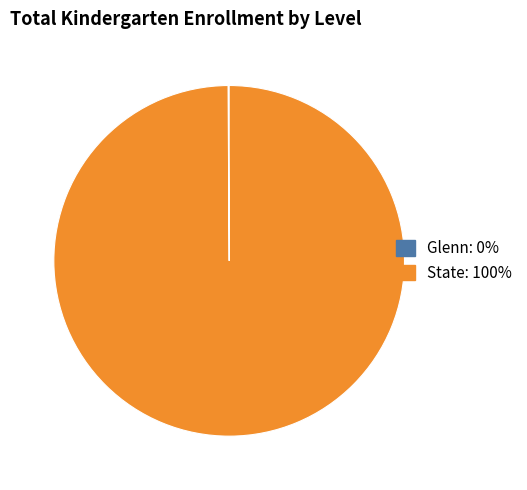

What is the largest slice in the pie chart?

State